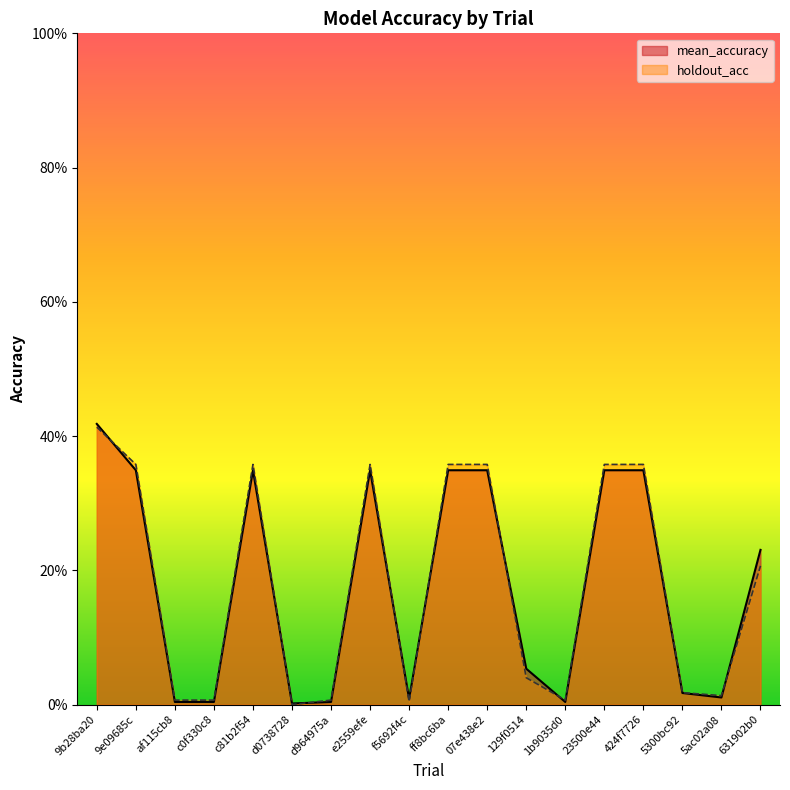

Which series has the largest total across all categories?

holdout_acc